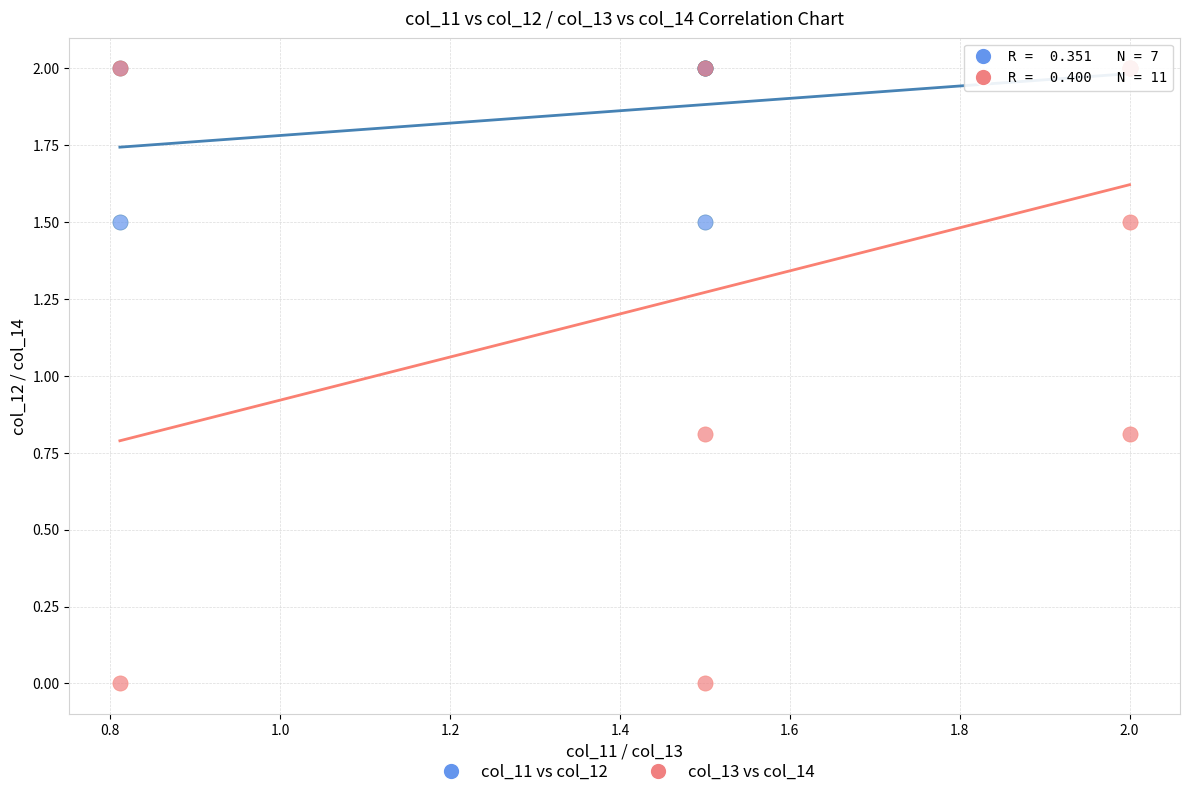

Which series contains the lowest Y value?

col_13 vs col_14